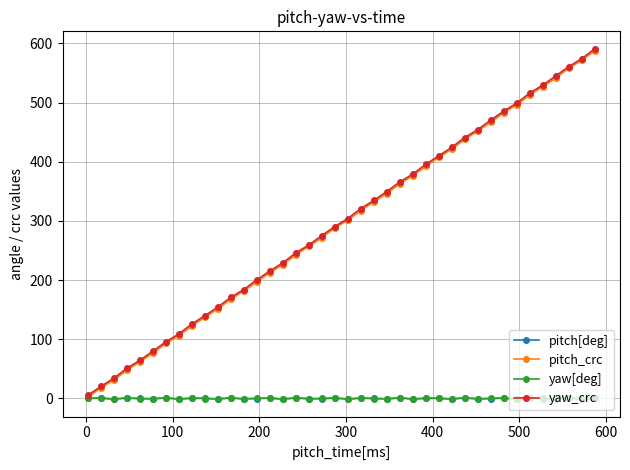

True or false: pitch[deg] and yaw_crc cross at least once.

False